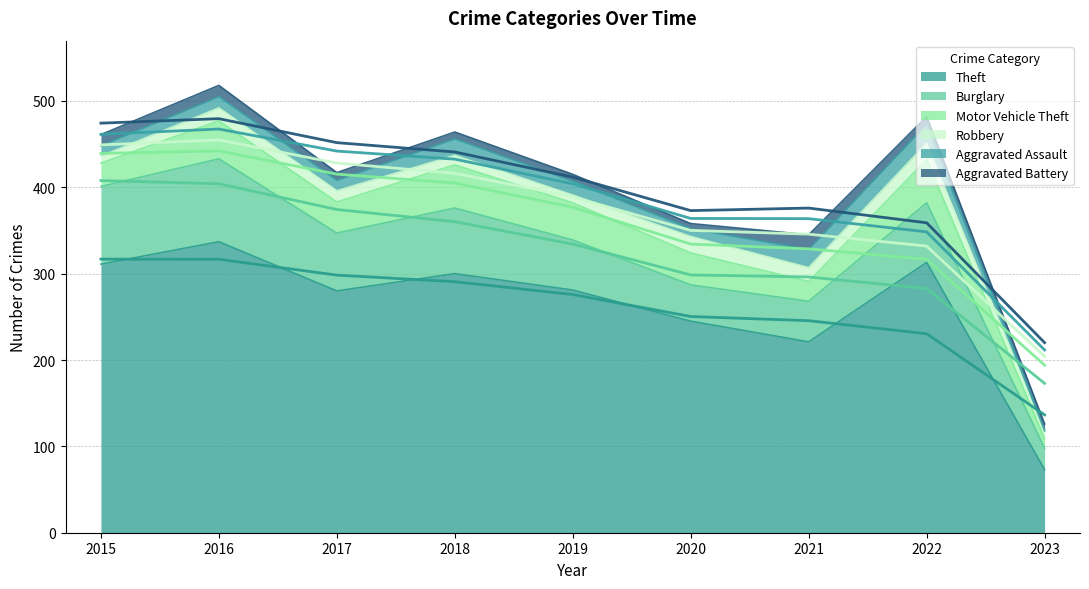

Is it true that Theft equals 300 at 2018?

True